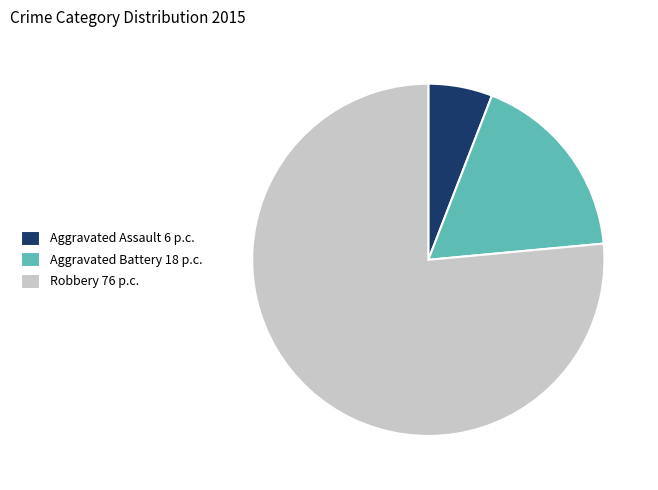

What is the ratio of the value at Aggravated Assault 6 p.c. to the value at Aggravated Battery 18 p.c.?

0.3